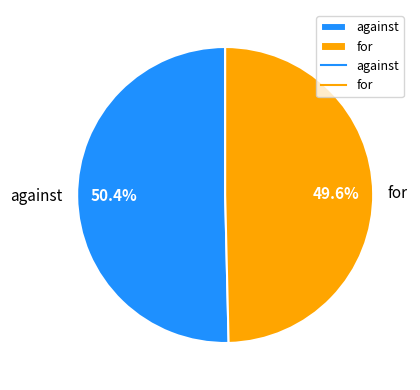

How many segments does this pie chart have?

2